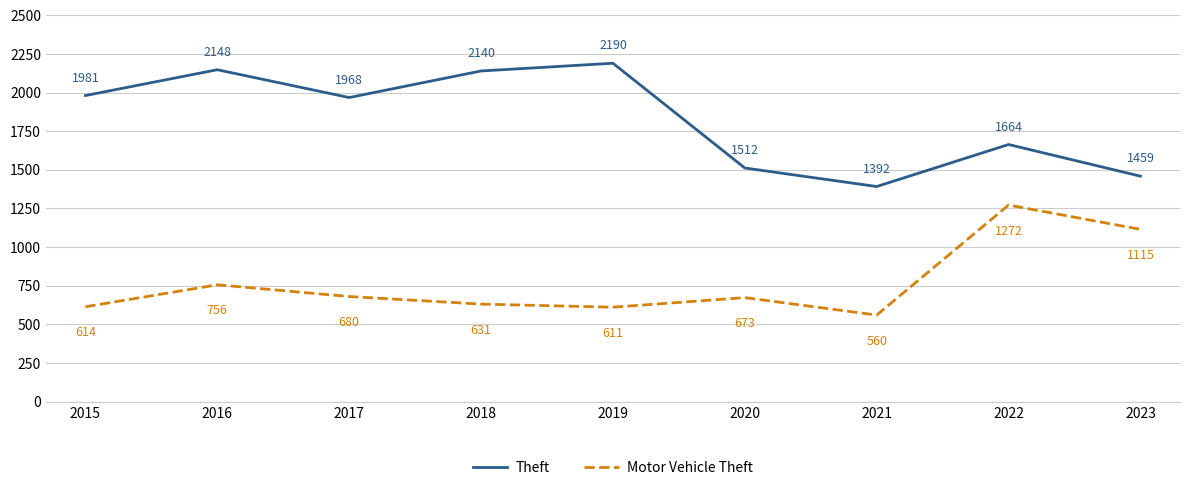

True or false: Motor Vehicle Theft has a value of 680 at 2017.

True